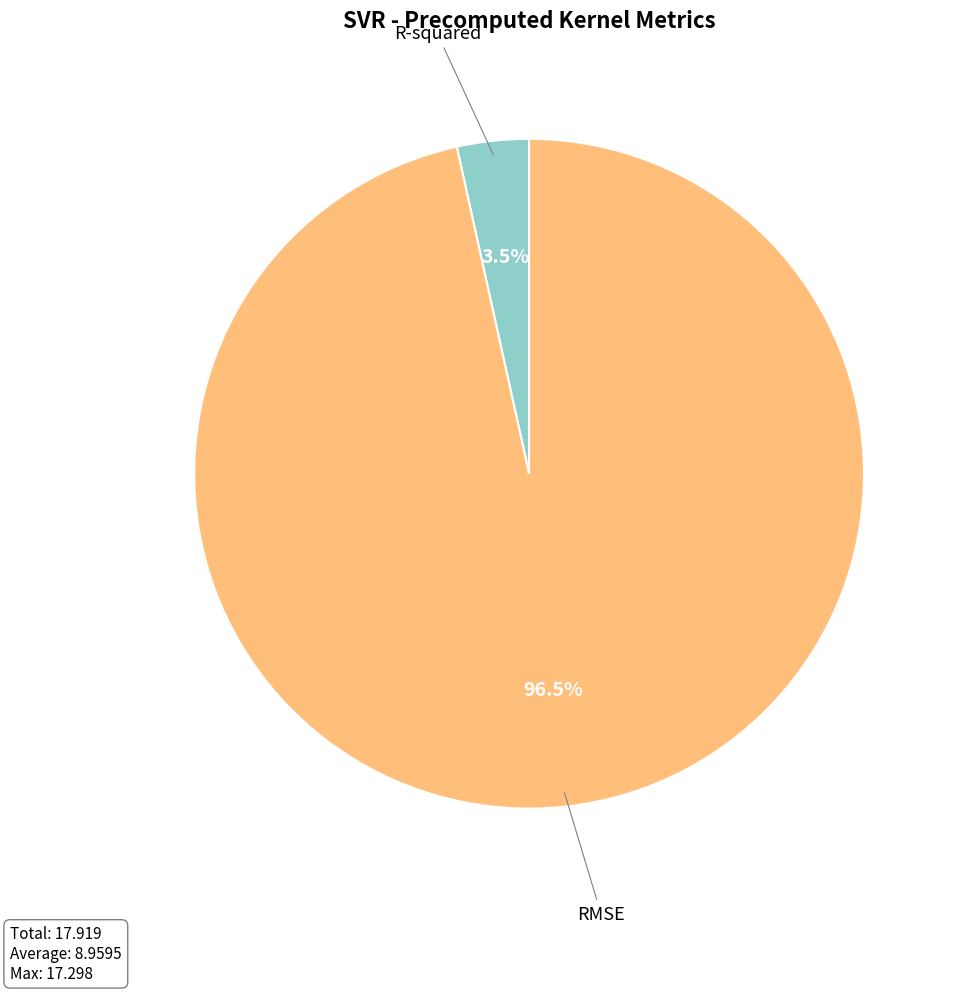

Is there any slice that represents more than half of the pie?

Yes